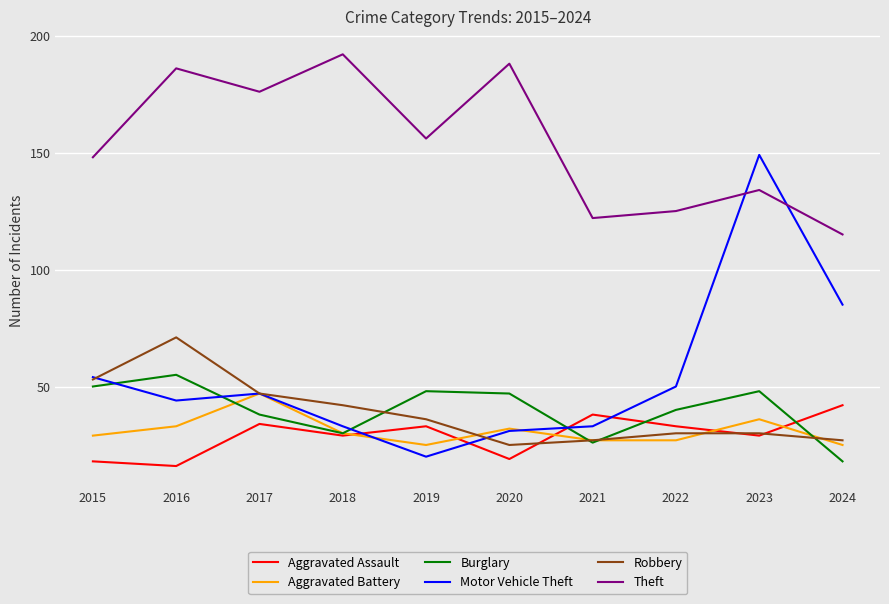

What is the difference between the Robbery values at 2015 and 2021?

26